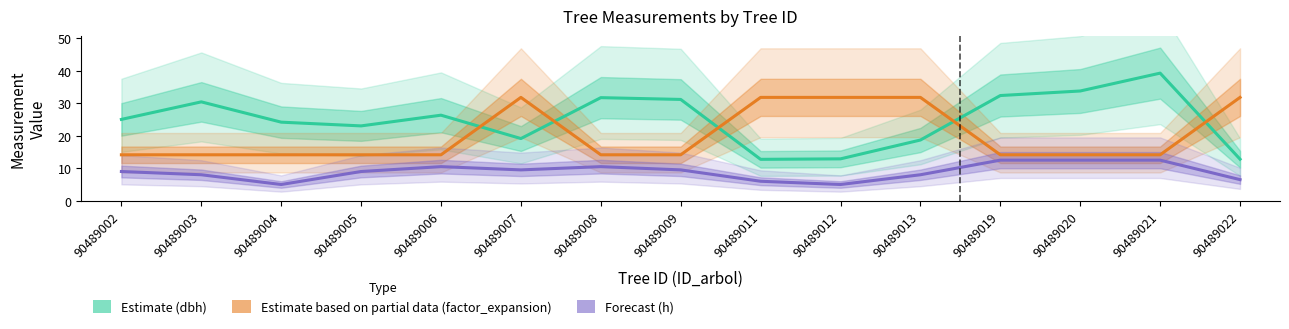

What are all the series names shown in the legend?

Estimate (dbh), Estimate based on partial data (factor_expansion), Forecast (h)